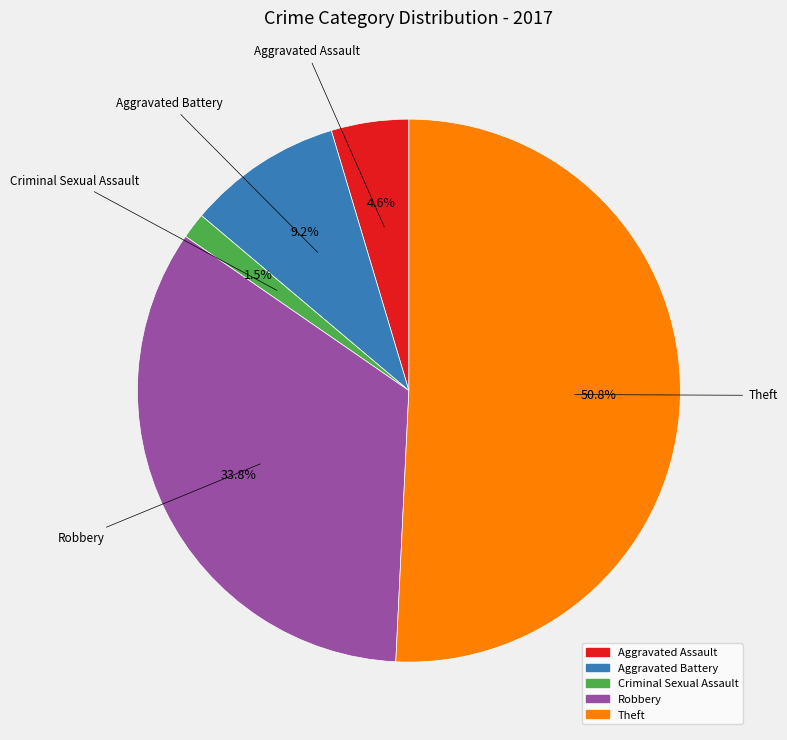

To the nearest percent, what is the average slice percentage?

20%